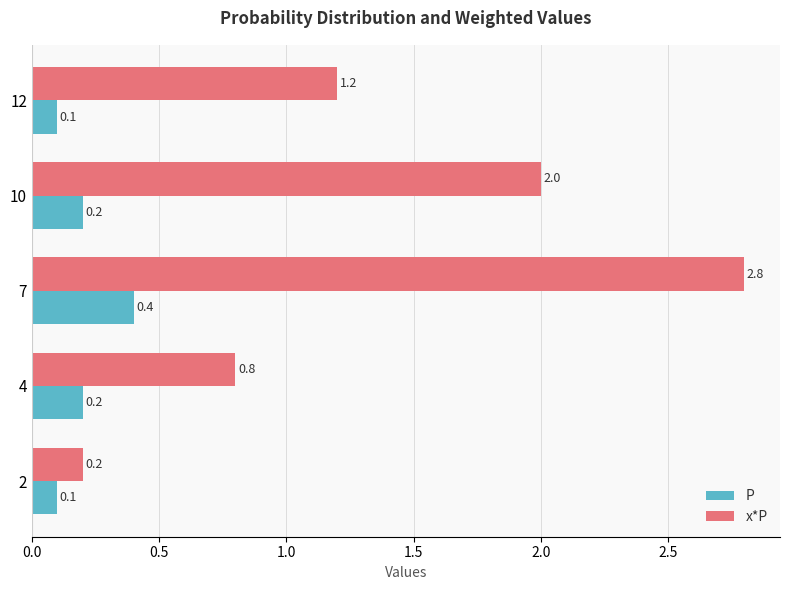

What is the difference between the highest and lowest values at 7?

2.4